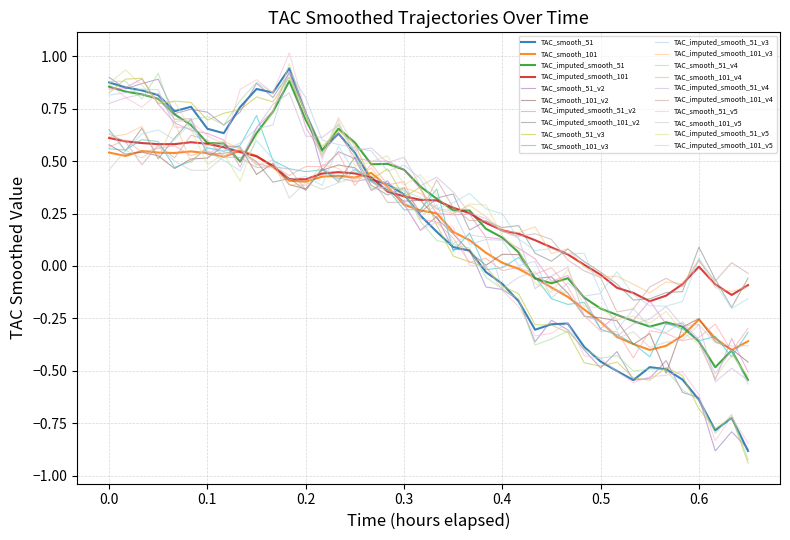

What is the sum of all TAC_smooth_101 values?

5.9